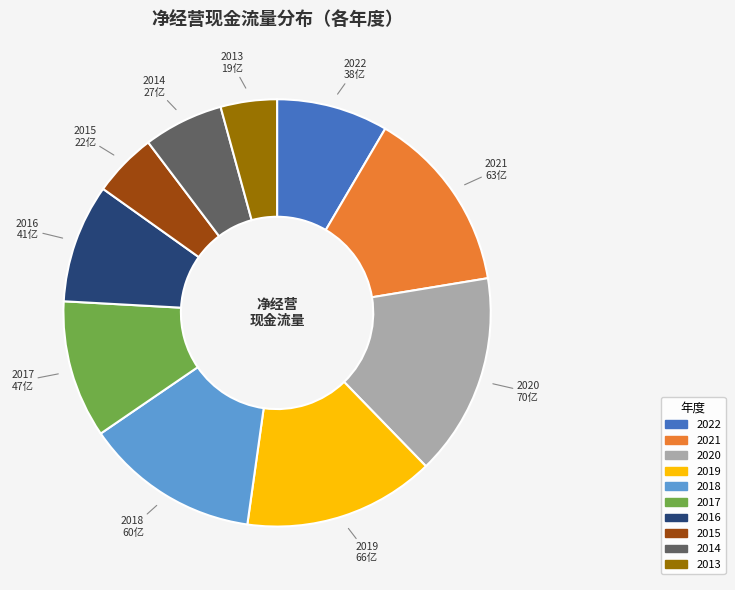

Is 2022 the majority of the pie?

No